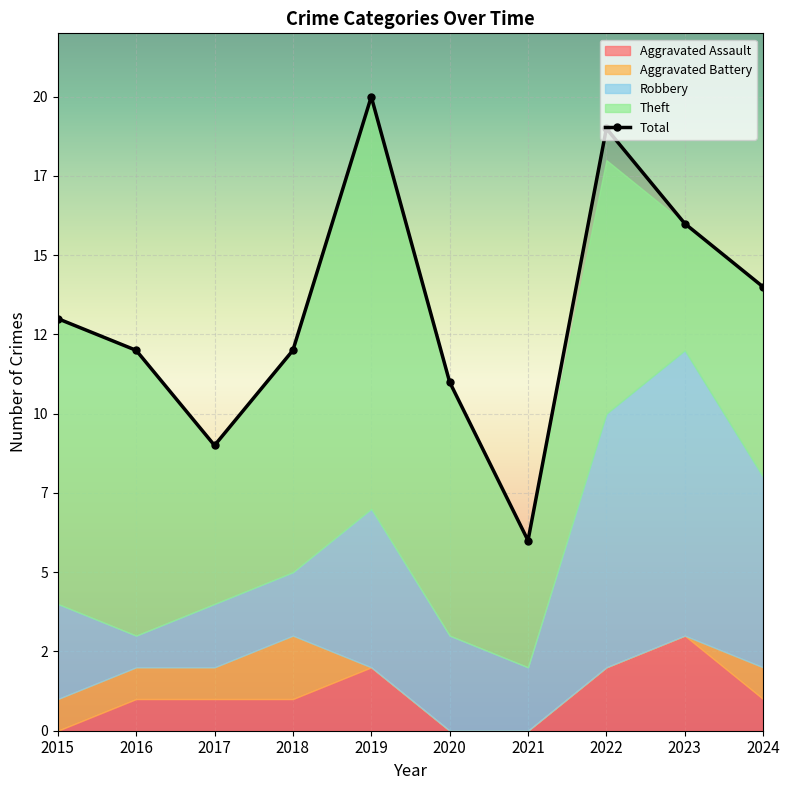

At which label does the data first exceed 13?

2019